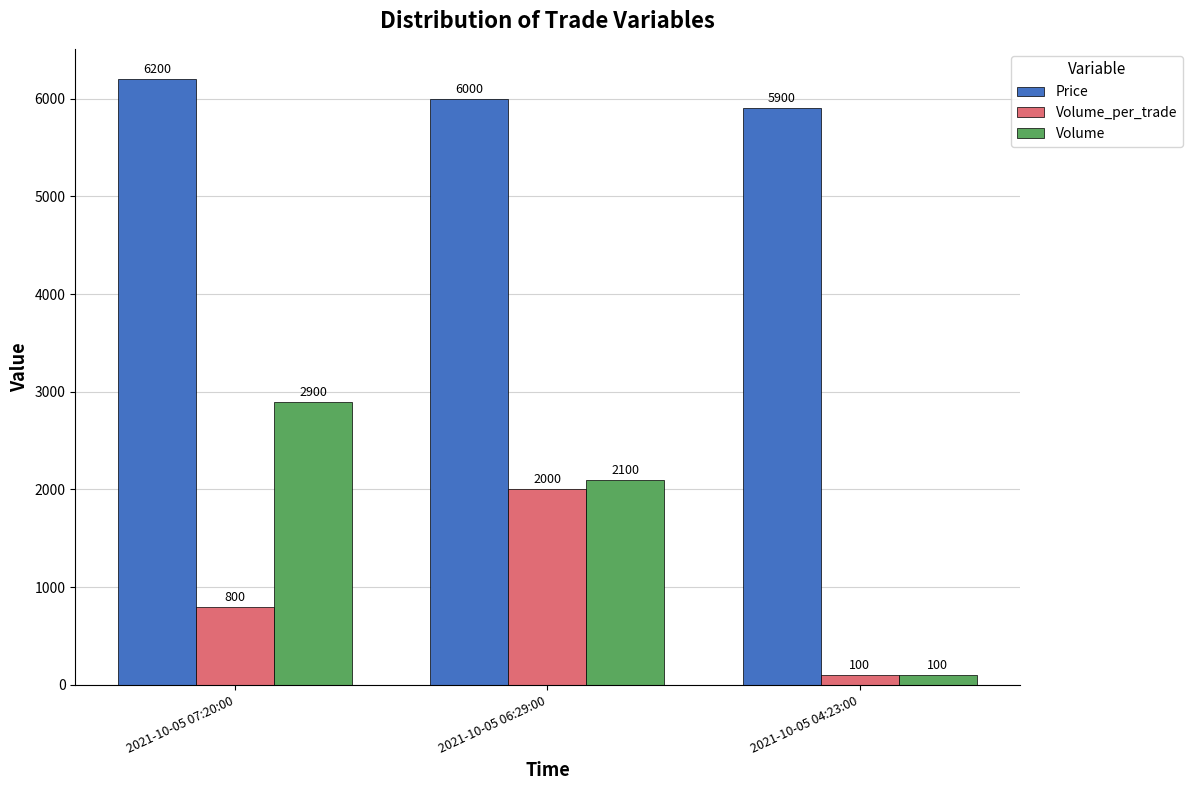

What is the sum of the Volume_per_trade values at 2021-10-05 06:29:00 and 2021-10-05 04:23:00?

2100